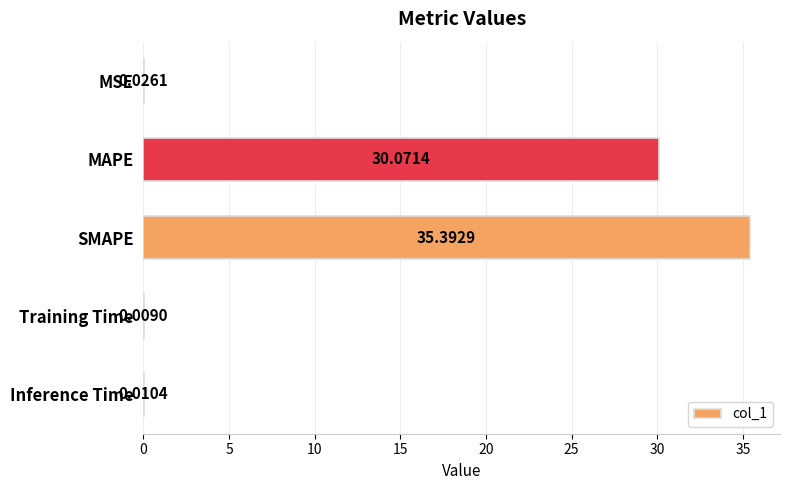

How many series are shown in this chart?

1